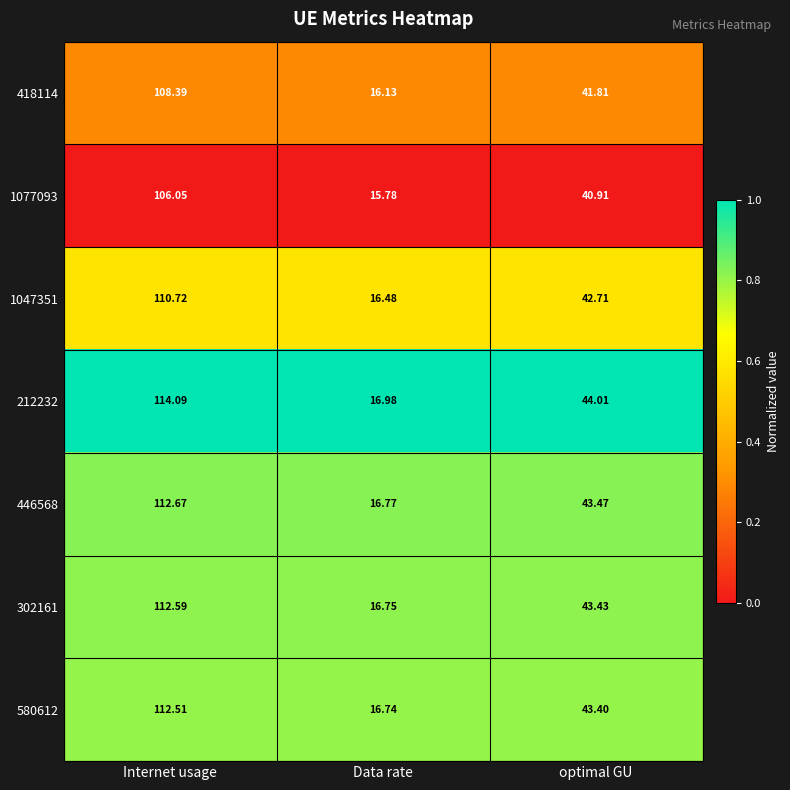

Which category has the highest value across all series?

Internet usage